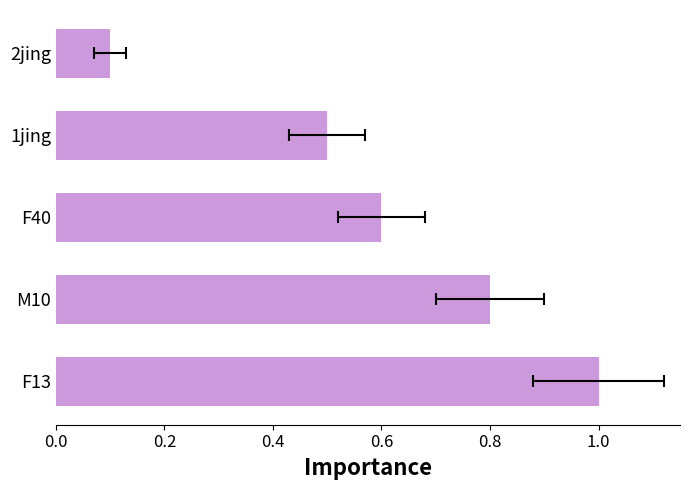

Count the number of data series in this chart.

1